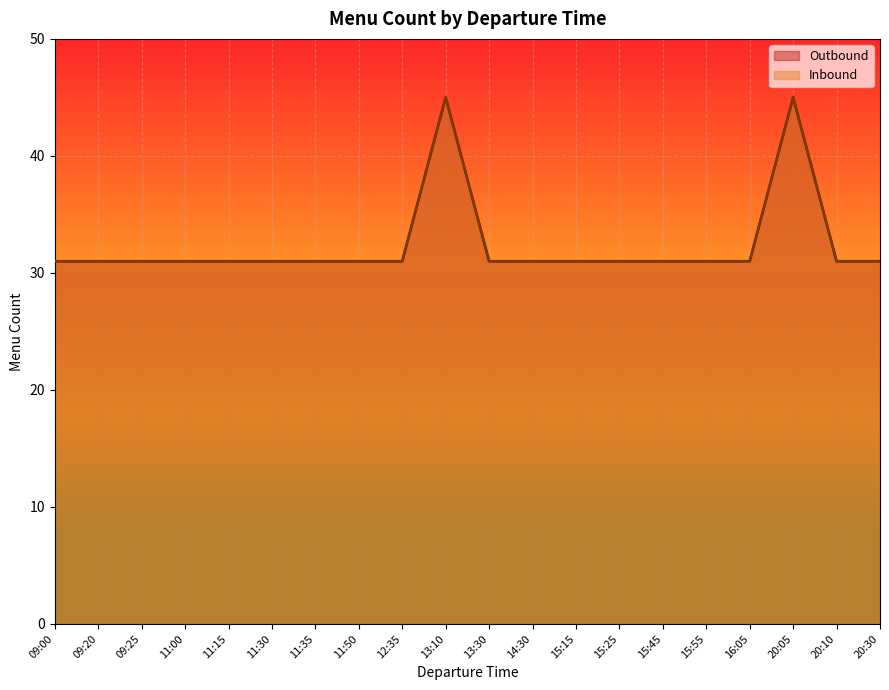

Which has a higher value, 20:05 or 11:00?

20:05